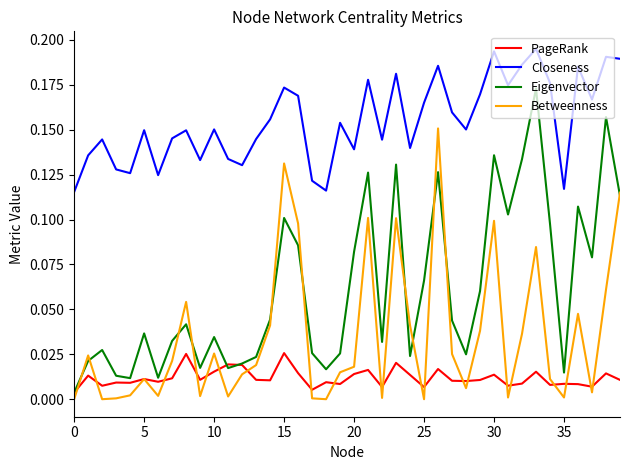

What is the sum of all Betweenness values?

1.4